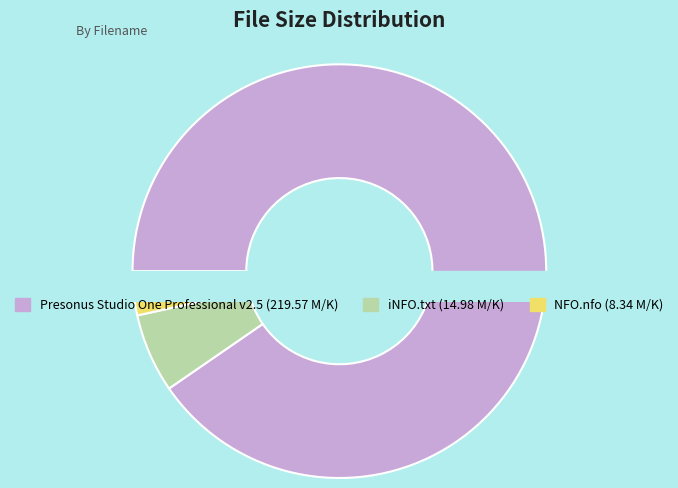

The iNFO.txt slice represents 20% of the pie. True or false?

False